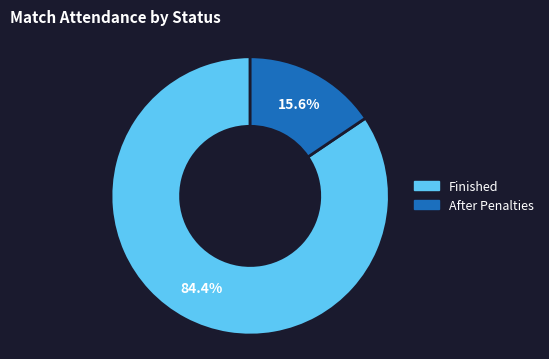

How many slices are in this pie chart?

2